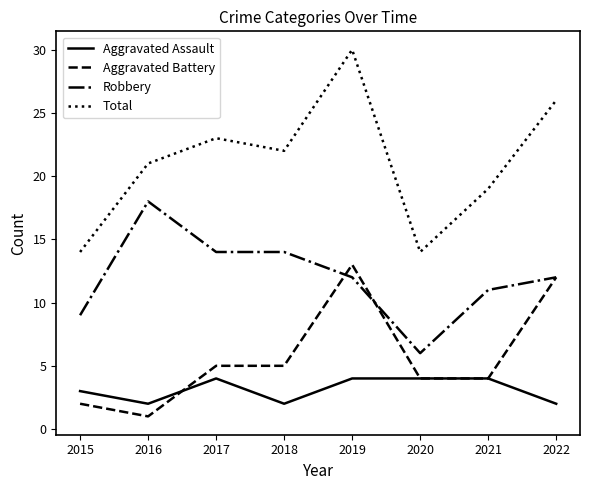

Is the value of Total at 2018 greater than the value of Aggravated Assault at 2015?

Yes